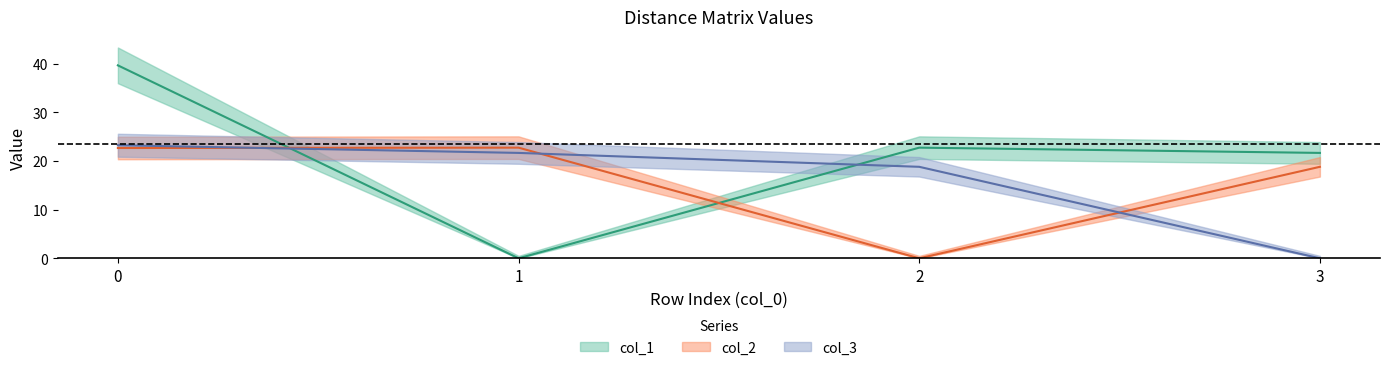

Reading left to right, transcribe all the data shown in this chart.

col_1: 39.7	0.0	22.7	21.7
col_2: 22.7	22.7	0.0	18.8
col_3: 23.2	21.7	18.8	0.0